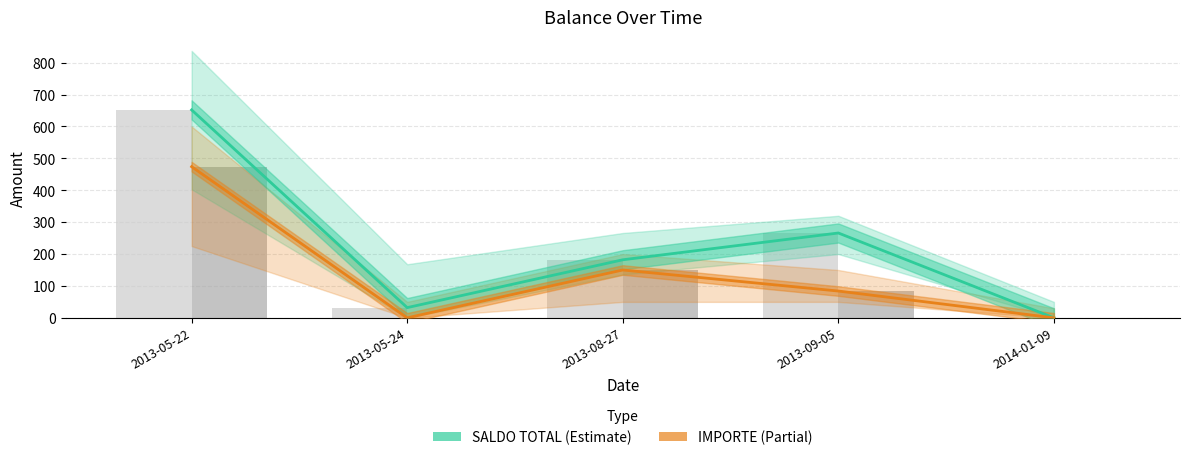

What is the difference between the SALDO TOTAL values at 2014-01-09 and 2013-09-05?

266